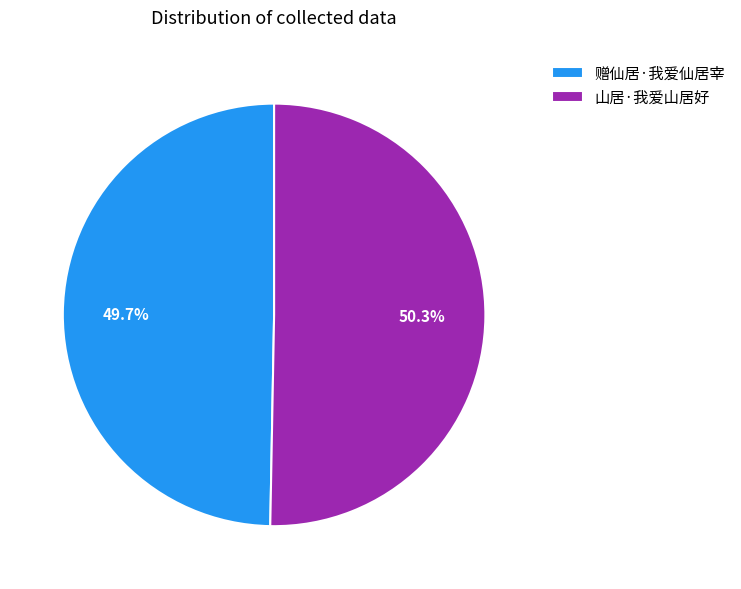

How many segments does this pie chart have?

2